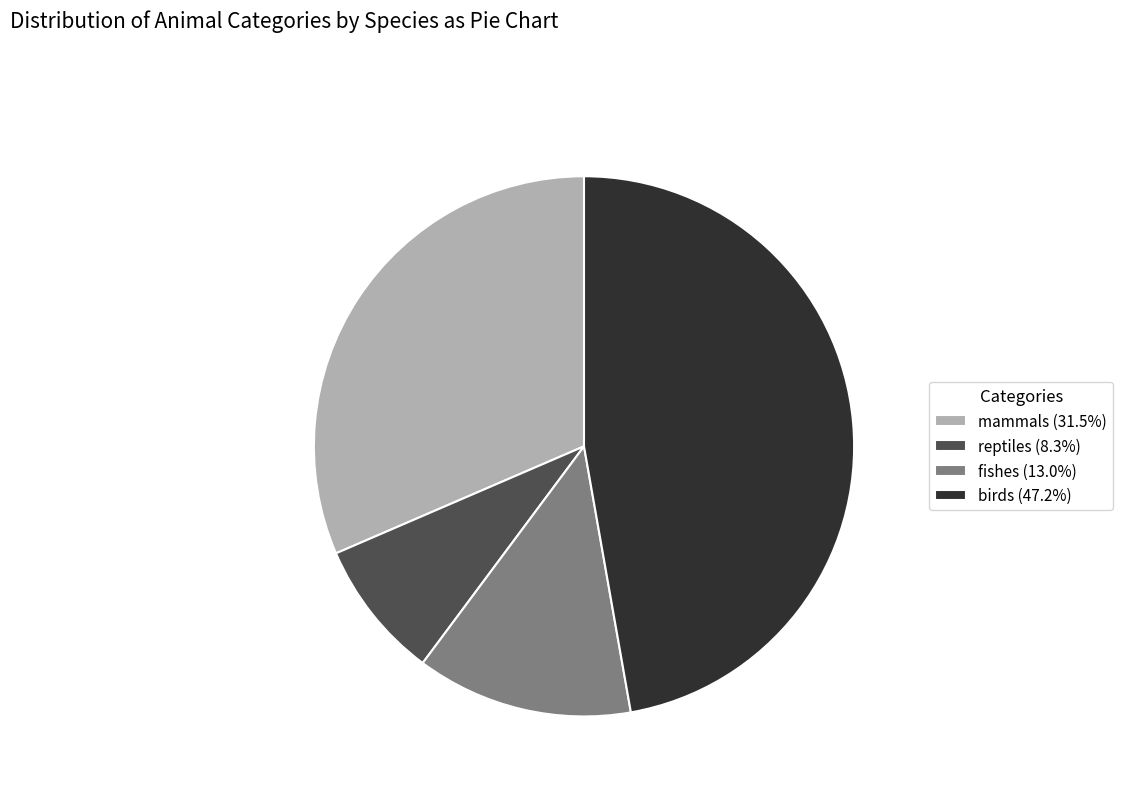

True or false: reptiles accounts for 8% of the total.

True